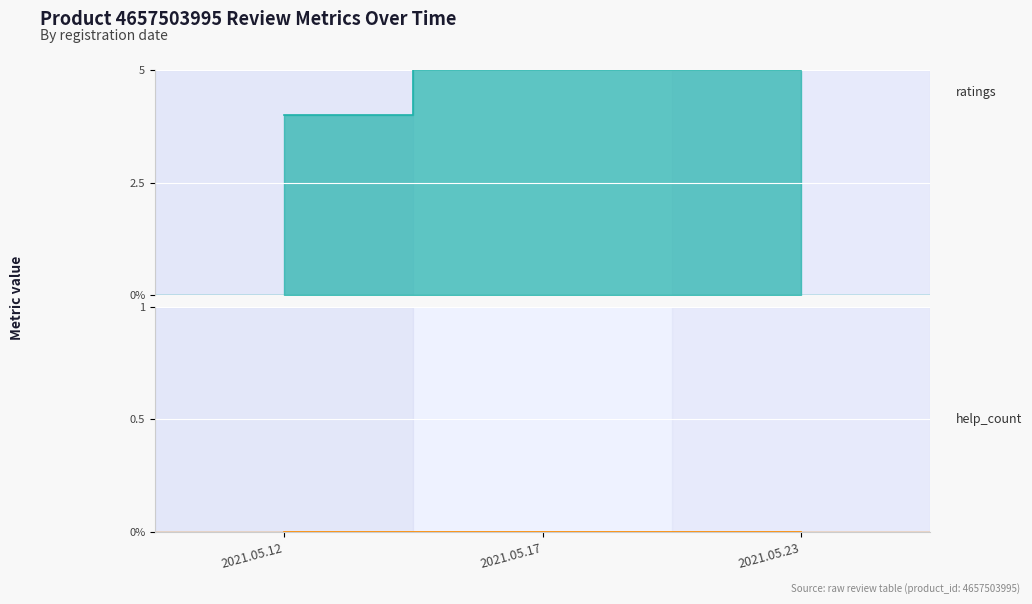

Between 2021.05.17 and 2021.05.12, which is larger?

2021.05.17